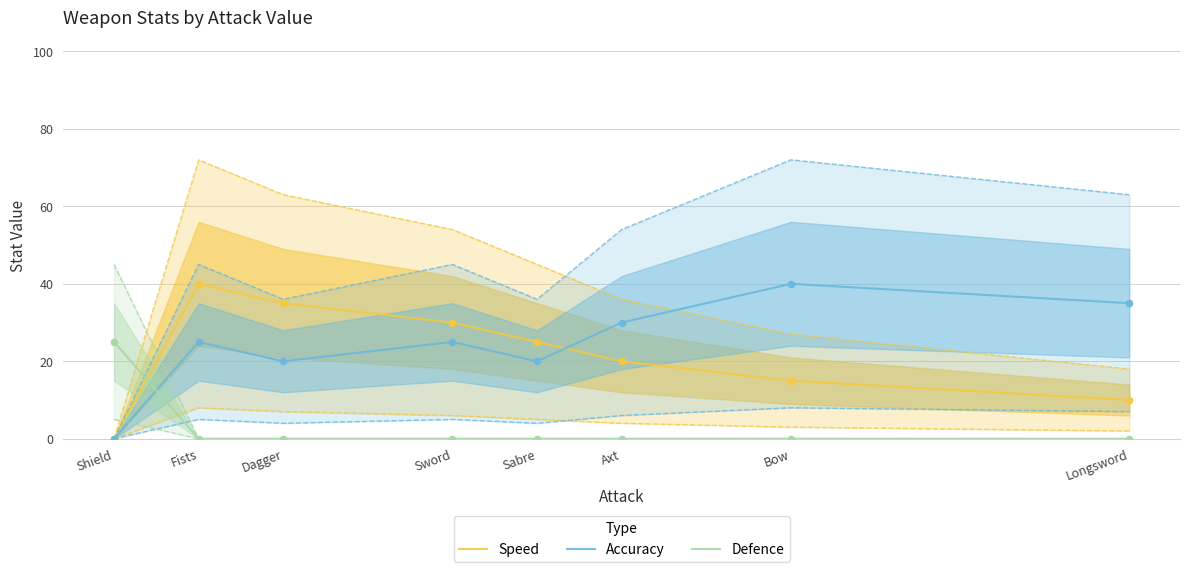

Which series contains the highest Y value?

Speed